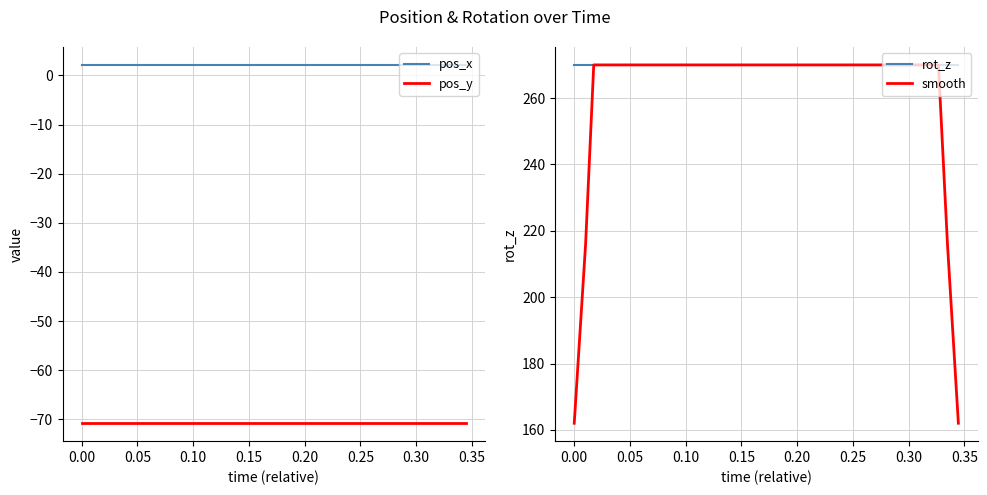

True or false: rot_z and pos_y cross at least once.

False